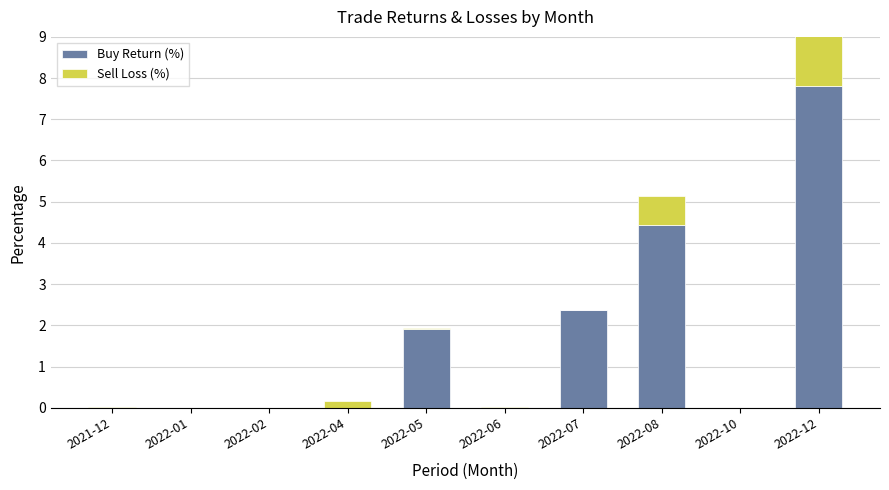

The Sell Loss (%) series shows -3.0 at 2022-07. True or false?

False